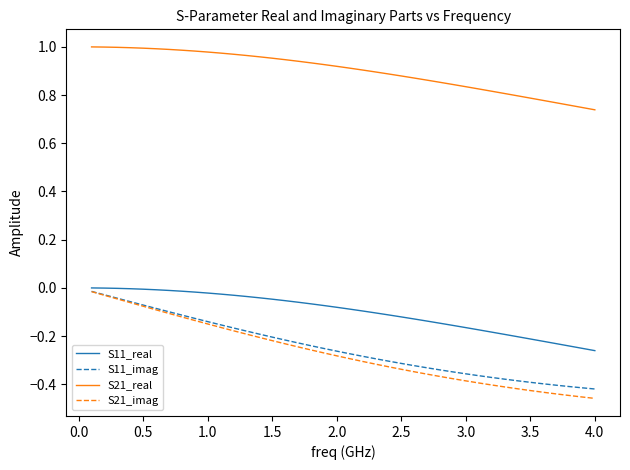

Which series has the widest spread of values?

S21_imag